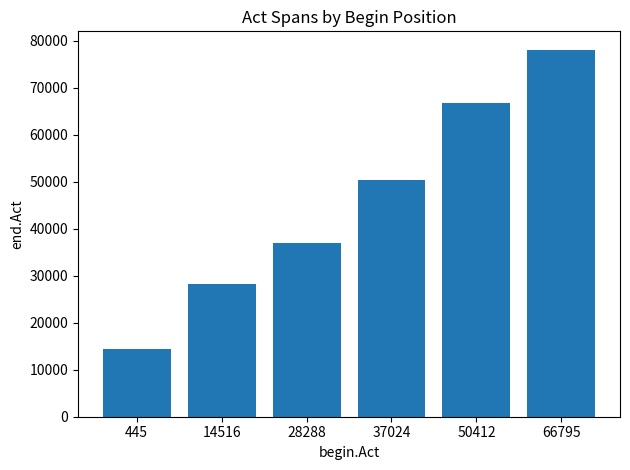

Reading right to left, list all the values displayed in this chart.

78072	66781	50398	37009	28273	14503